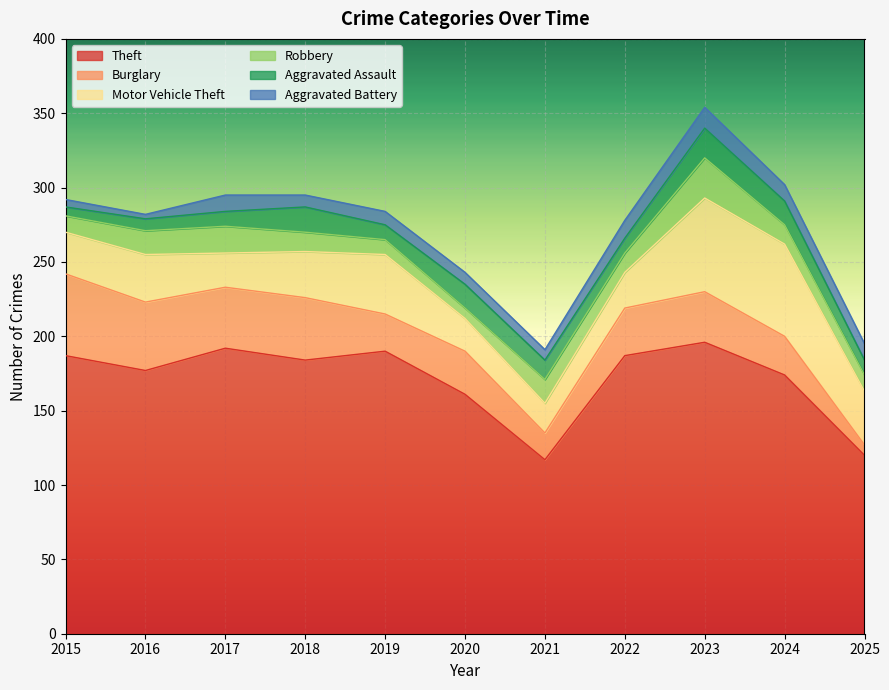

What is the value of the Aggravated Battery point at the 6th from the left?

8